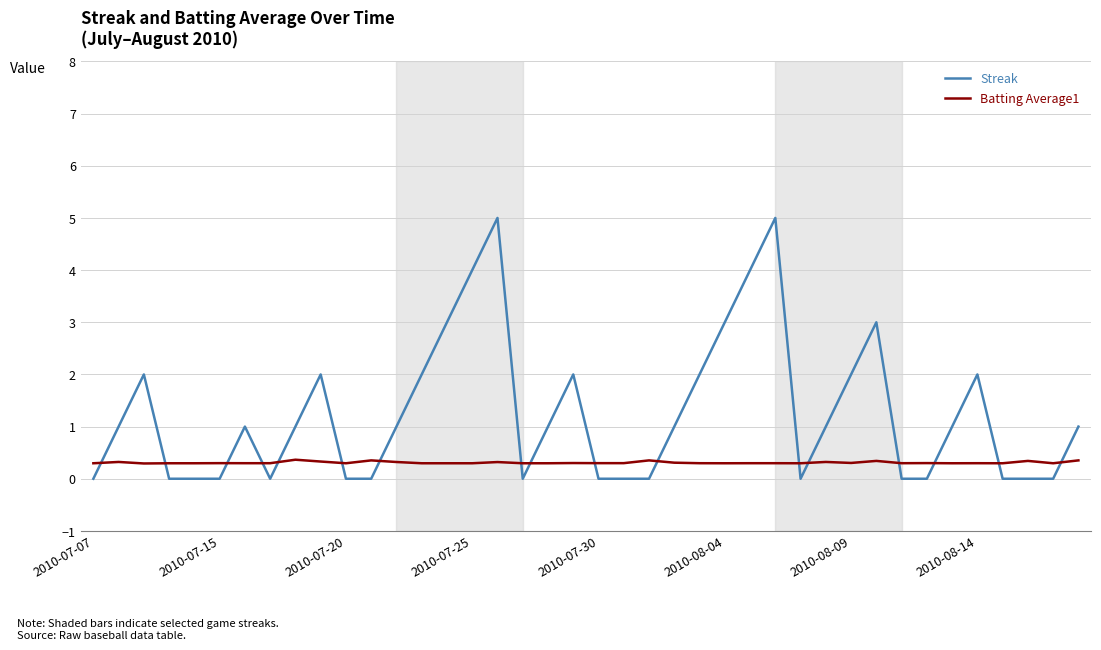

Which series has the largest total across all categories?

Streak